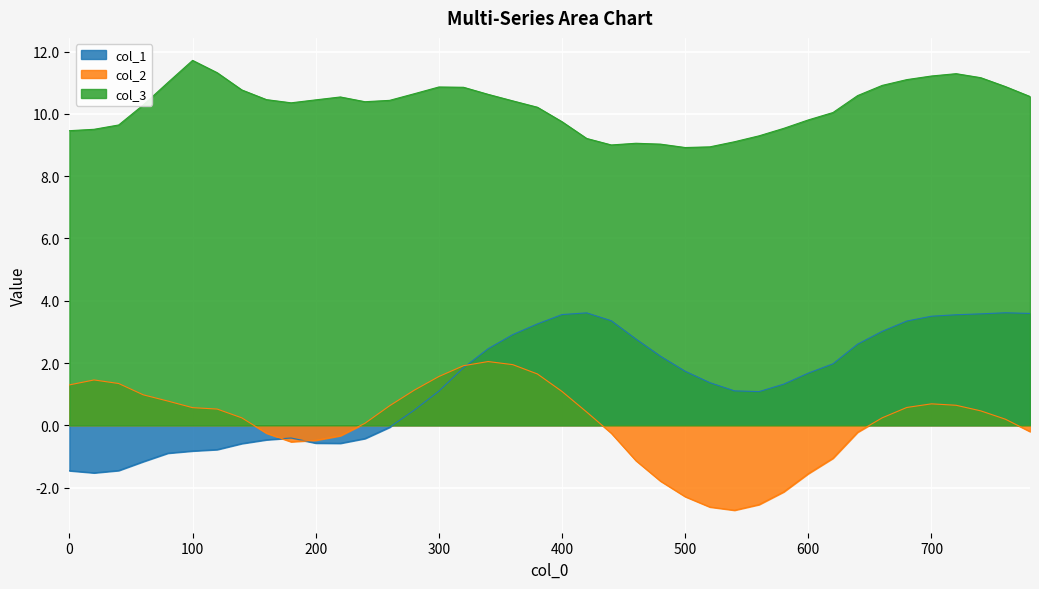

How many lines are shown in the chart?

3